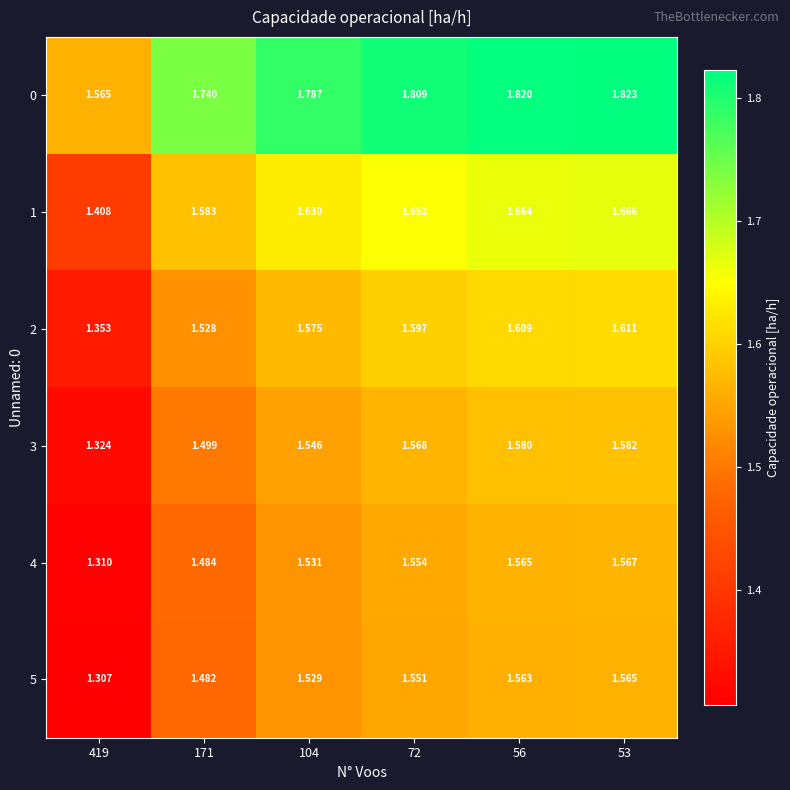

Is the value of 4 at 53 greater than the value of 2 at 104?

No